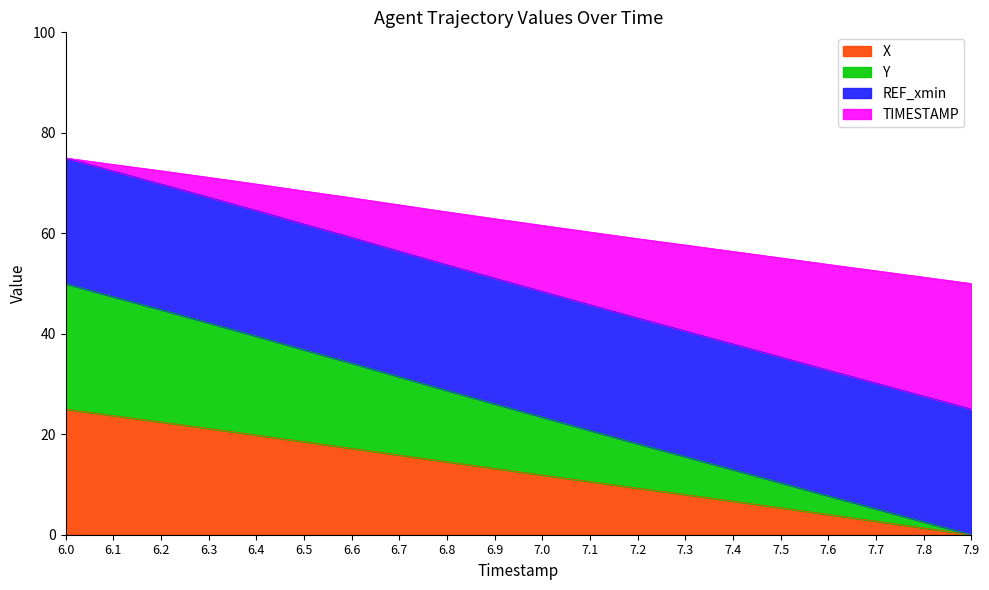

What is the highest value of the X series?

25.0